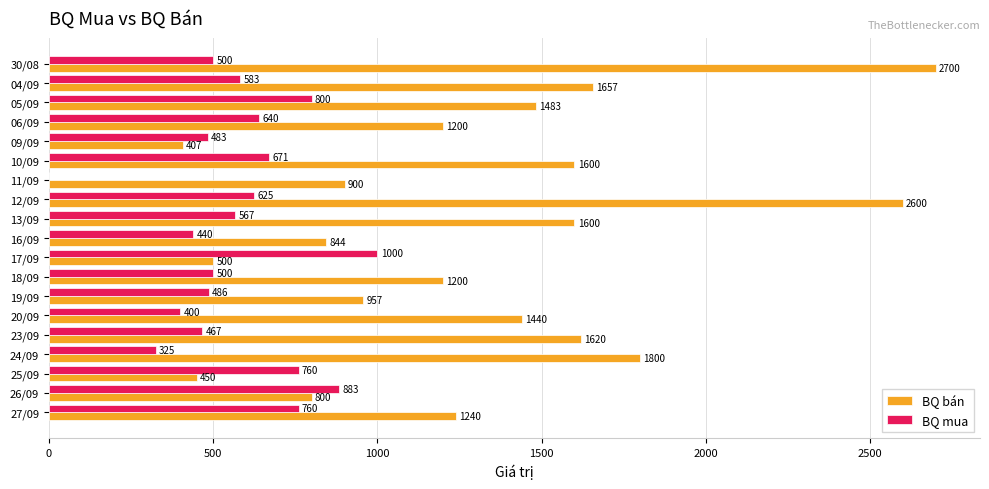

Is it true that BQ mua equals 162 at 13/09?

False